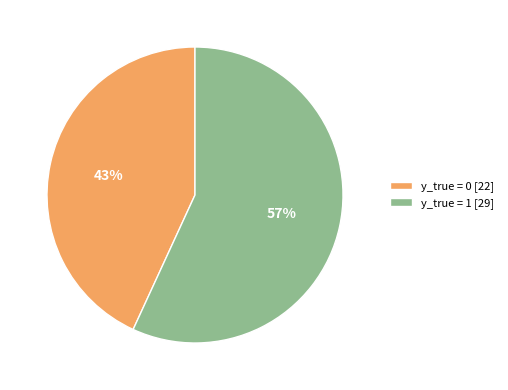

Which has a higher value, y_true = 0 [22] or y_true = 1 [29]?

y_true = 1 [29]